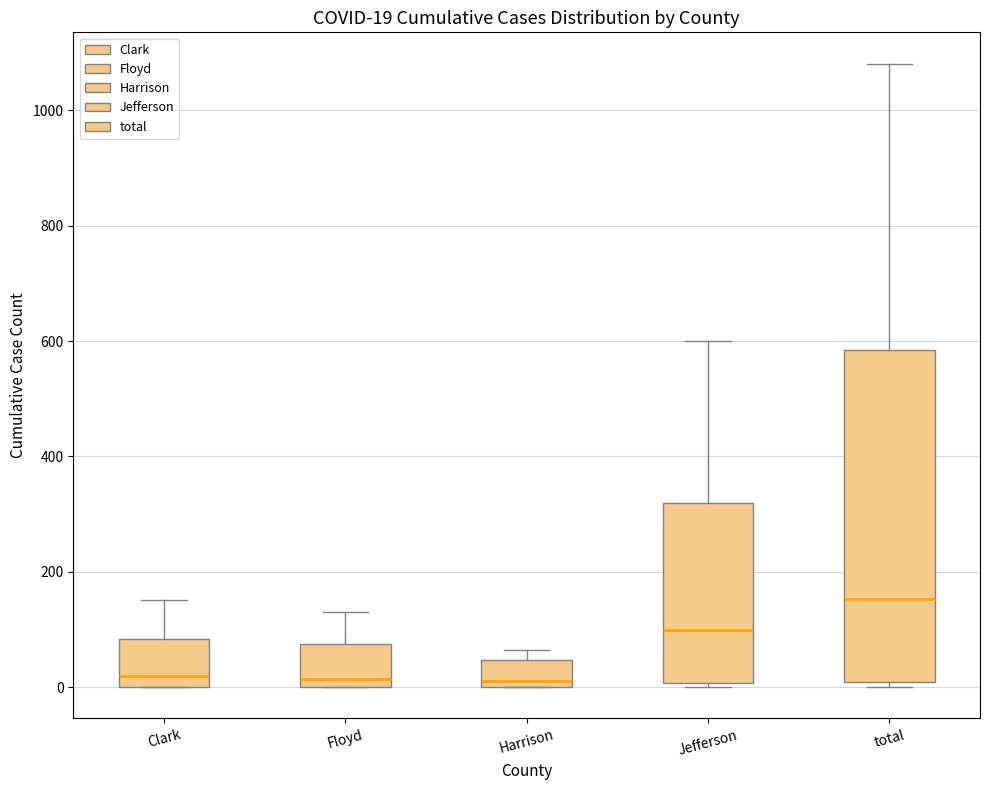

Which box's median line is the highest?

total